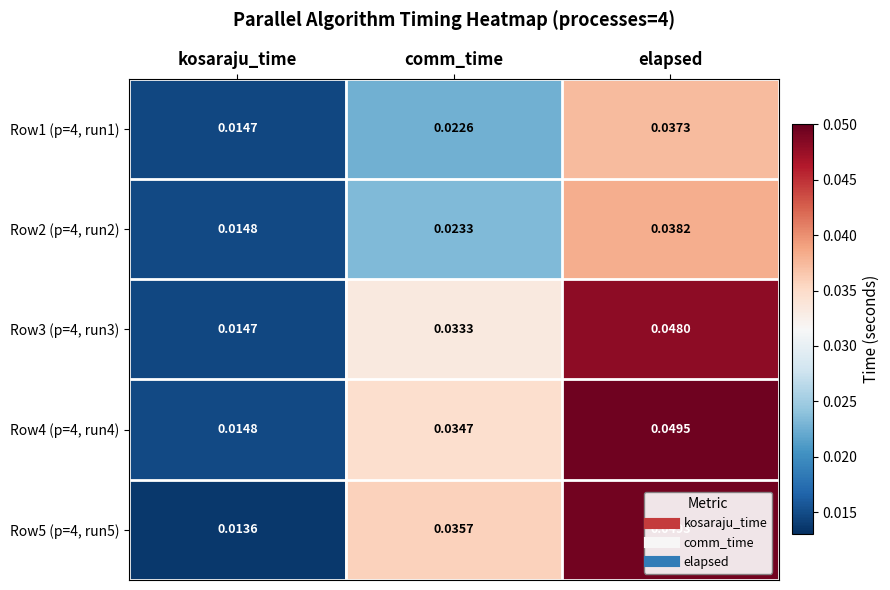

Is the value of Row3 (p=4, run3) at kosaraju_time greater than the value of Row2 (p=4, run2) at comm_time?

No